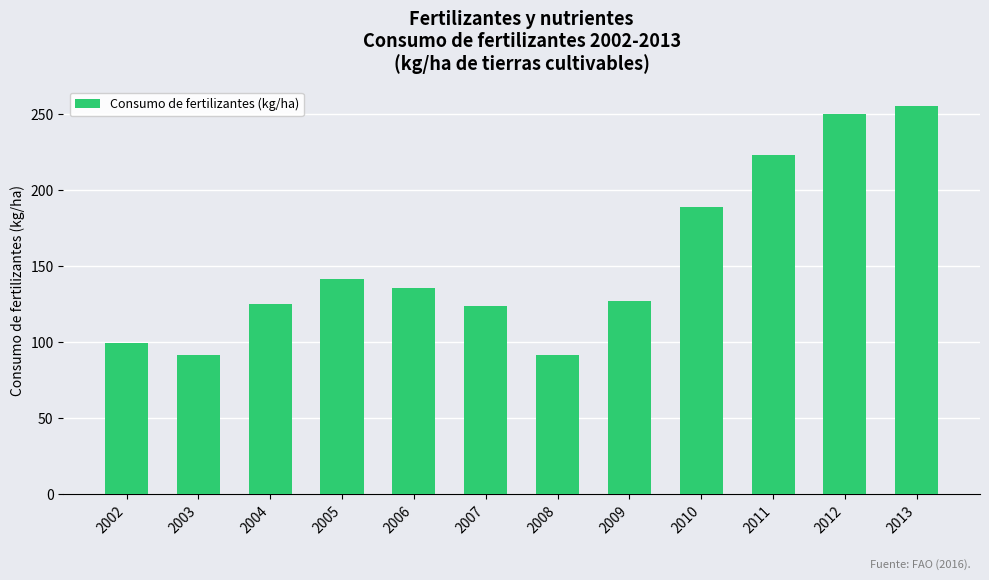

How many bars are there in total?

12